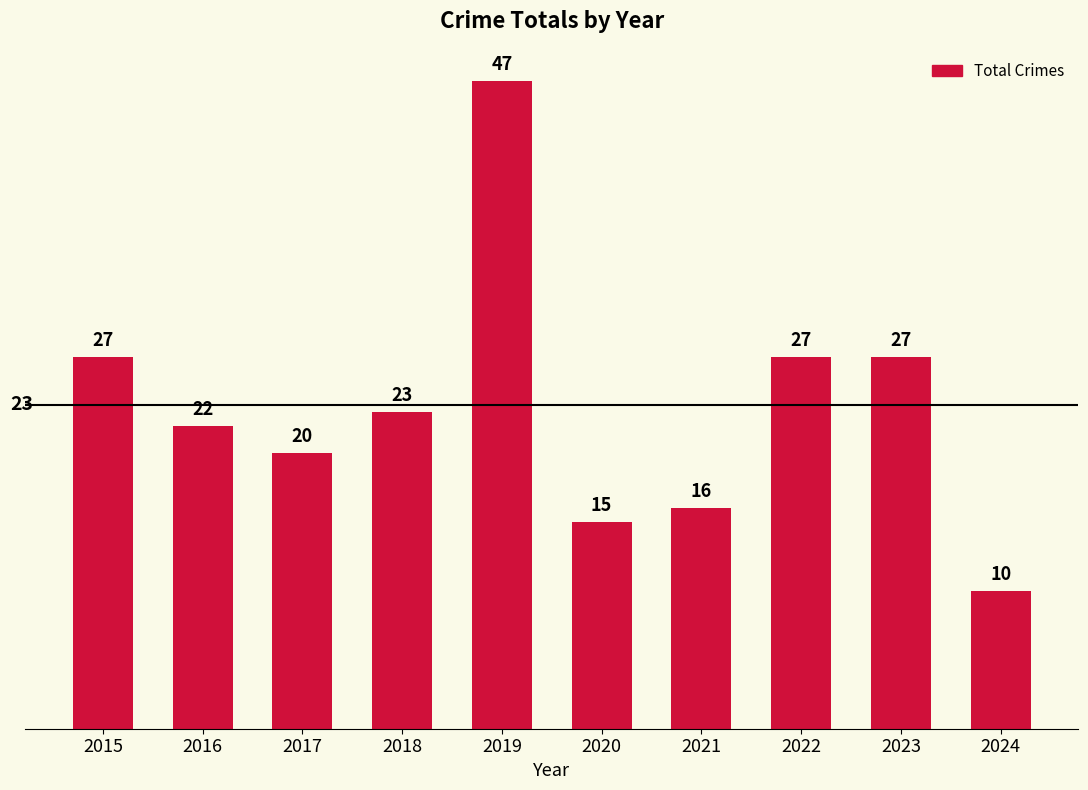

Reading left to right, what are all the values shown in this chart?

27	22	20	23	47	15	16	27	27	10